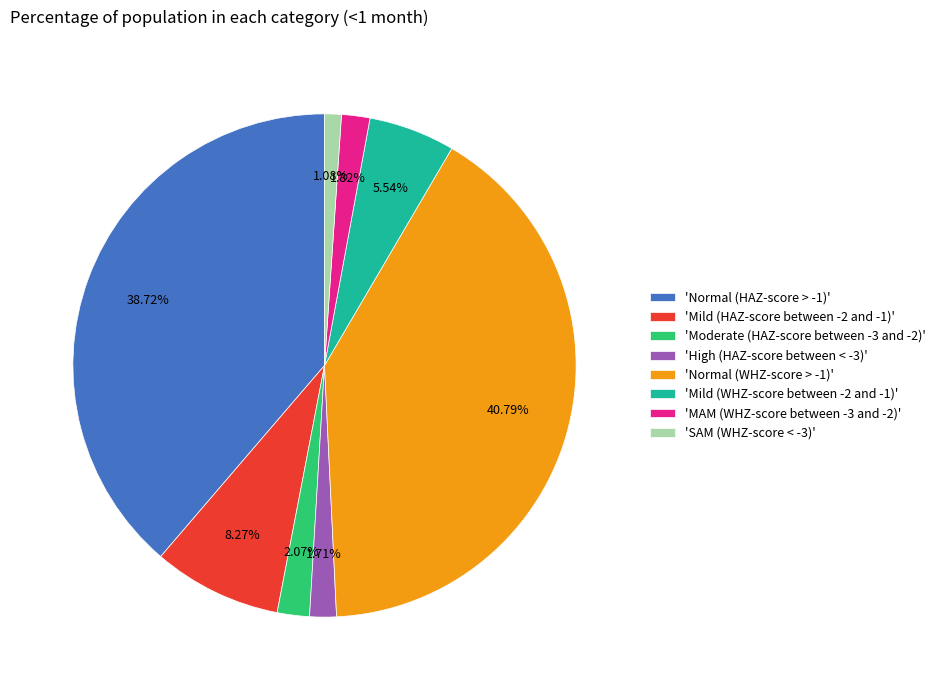

Is the sum of 'Moderate (HAZ-score between -3 and -2)' and 'High (HAZ-score between < -3)' greater than half?

No